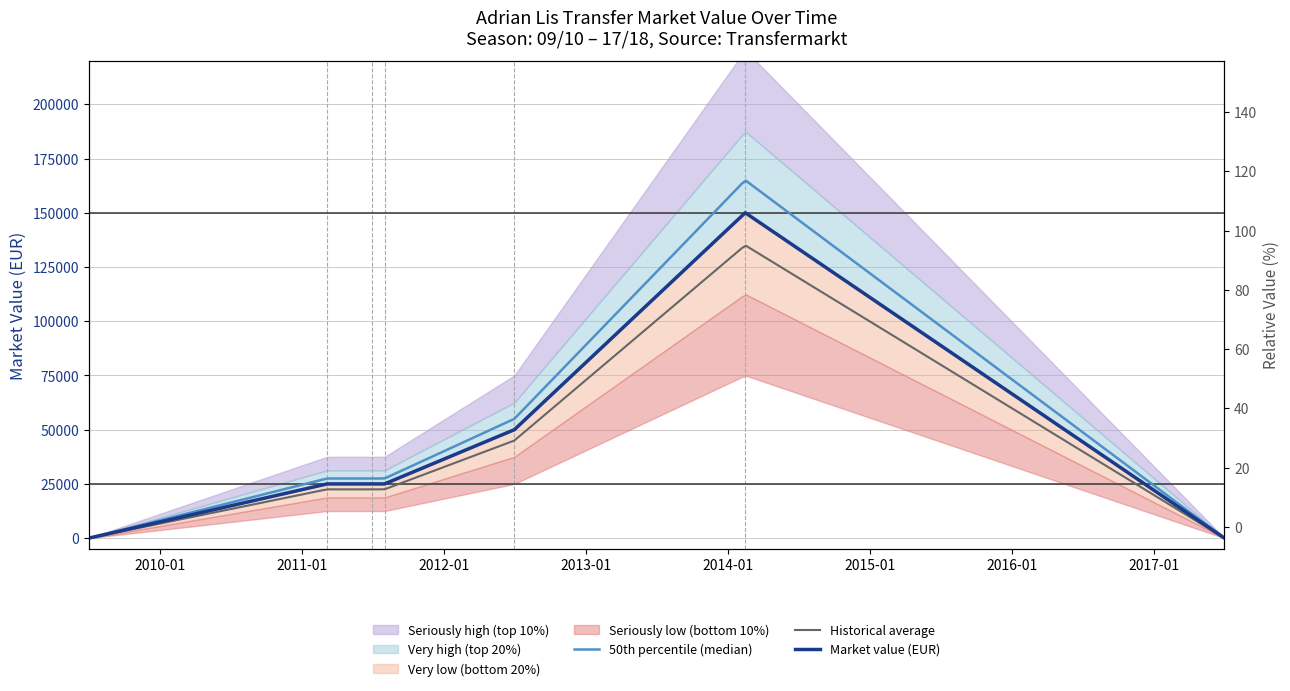

Reading right to left, transcribe all the data shown in this chart.

0	150000	50000	25000	25000	25000	0